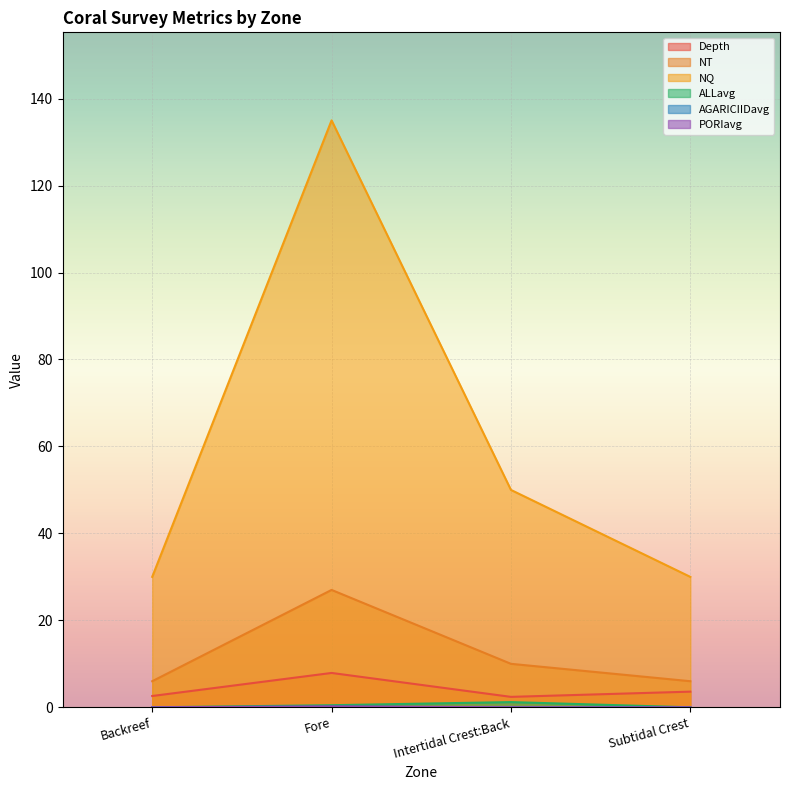

What position from the left is Fore?

2